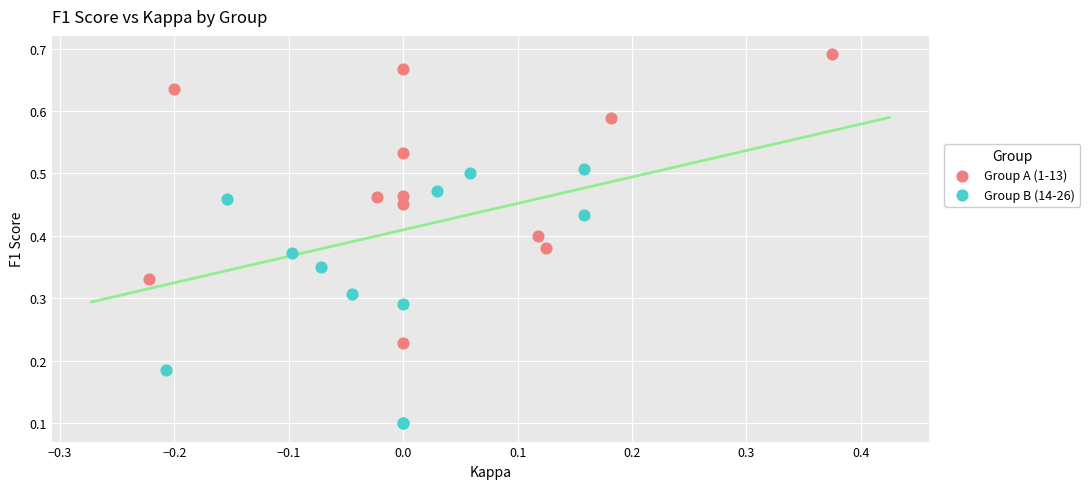

Which series reaches the maximum Y coordinate?

Group A (1-13)